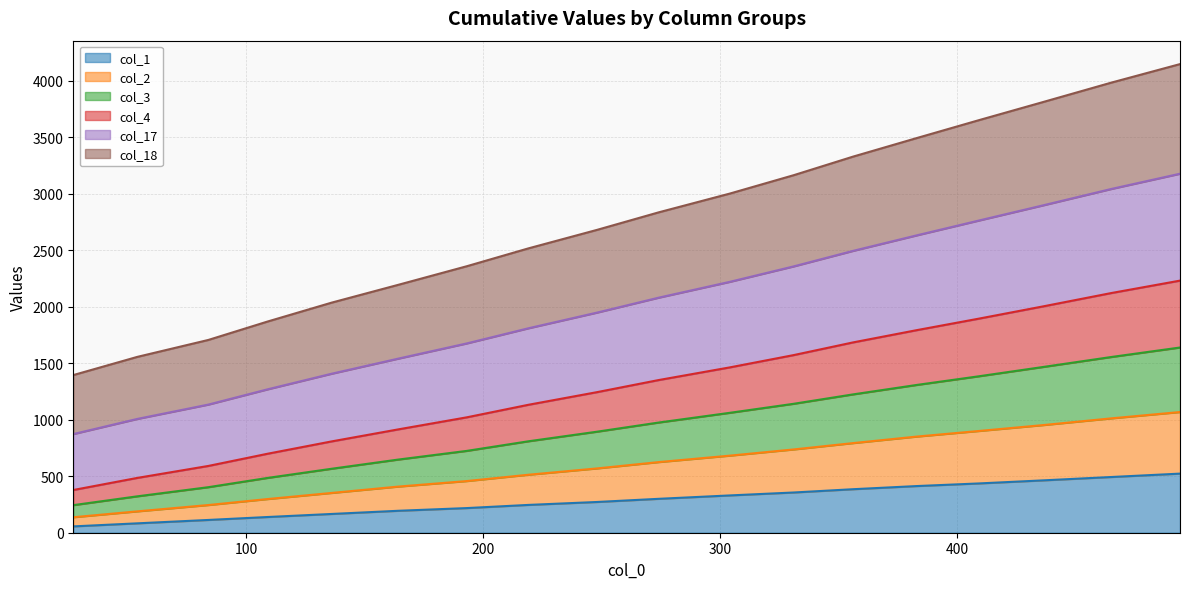

How many data points in col_1 are less than 300?

9